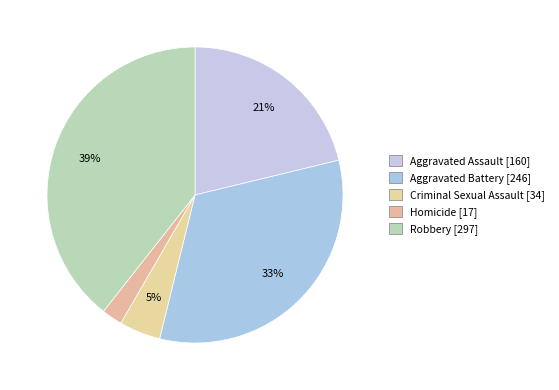

How many segments does this pie chart have?

5